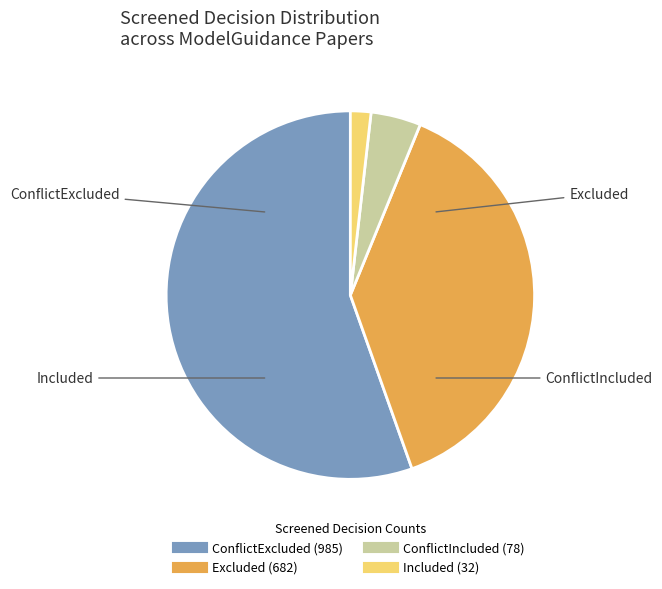

Is there a majority slice in this chart?

Yes